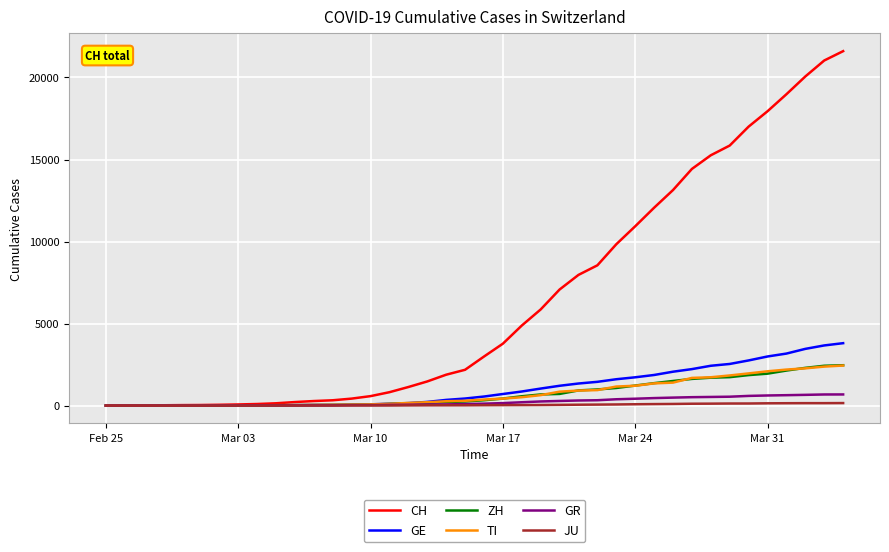

What is the maximum value shown in the chart?

21605